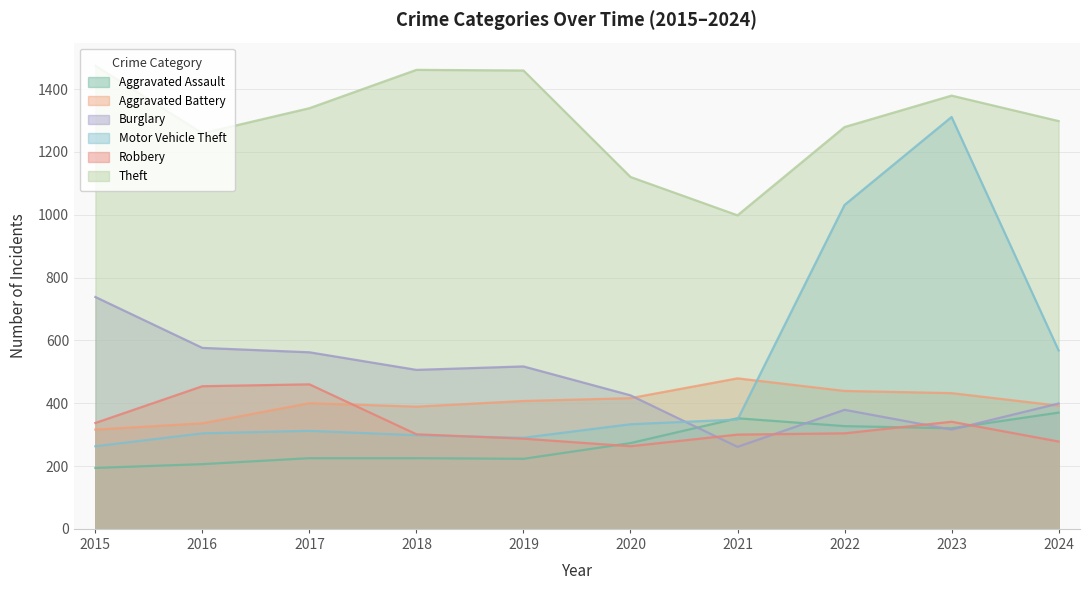

In Aggravated Battery, how many points are lower than both neighbors (excluding endpoints)?

1